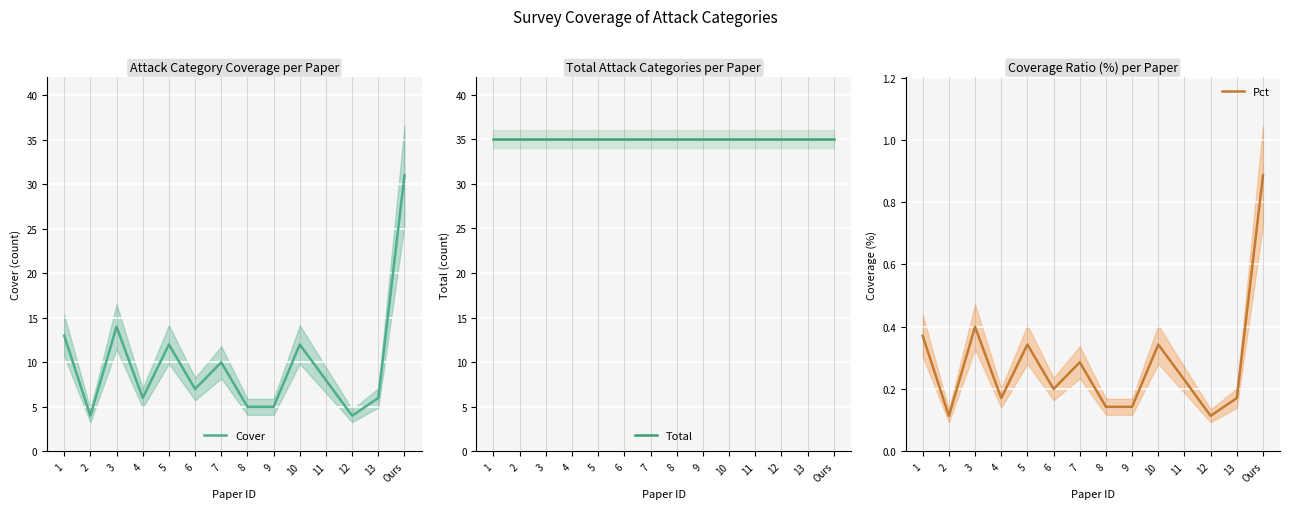

What is the total value across all series at 5?

47.3